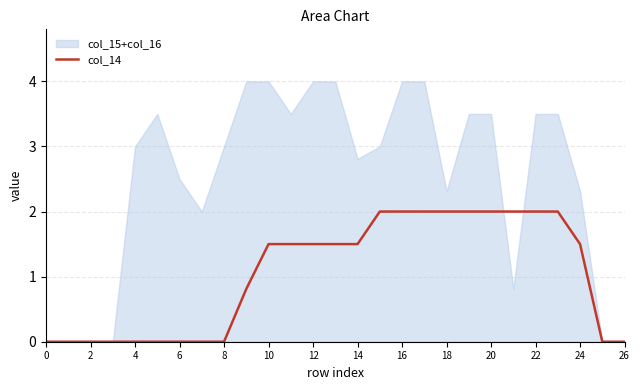

The value of col_14 at 4 is 0.0. True or false?

True